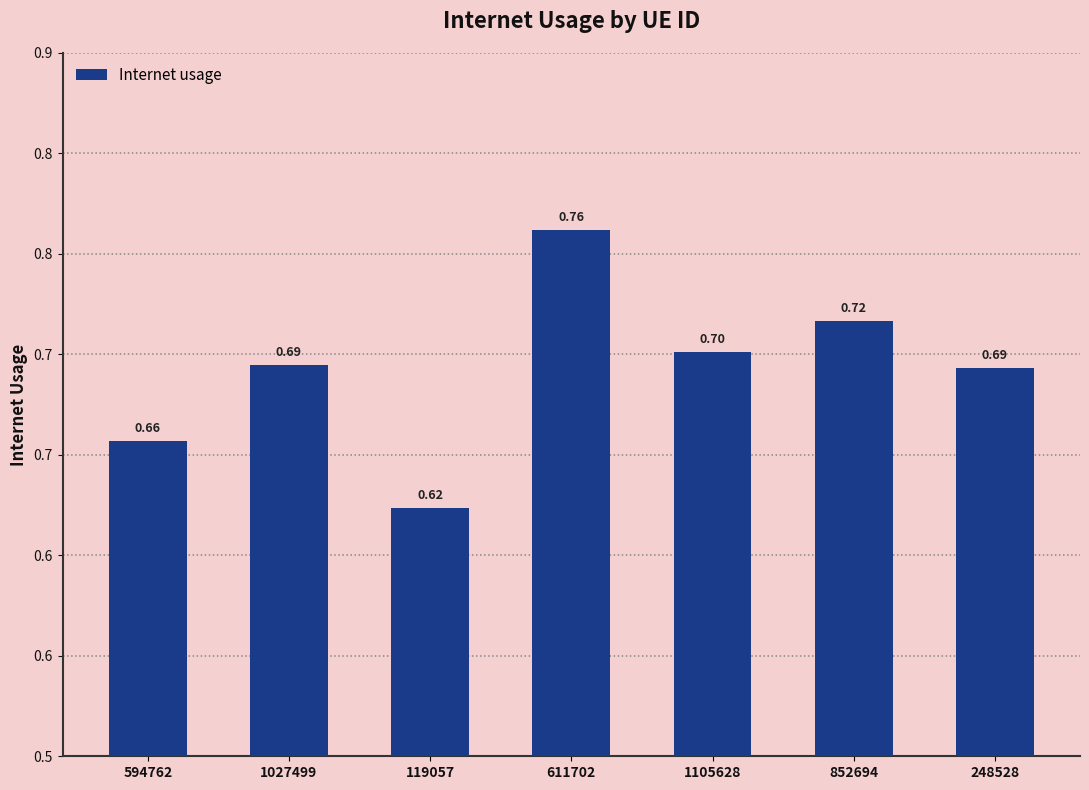

Are the bars horizontal?

No